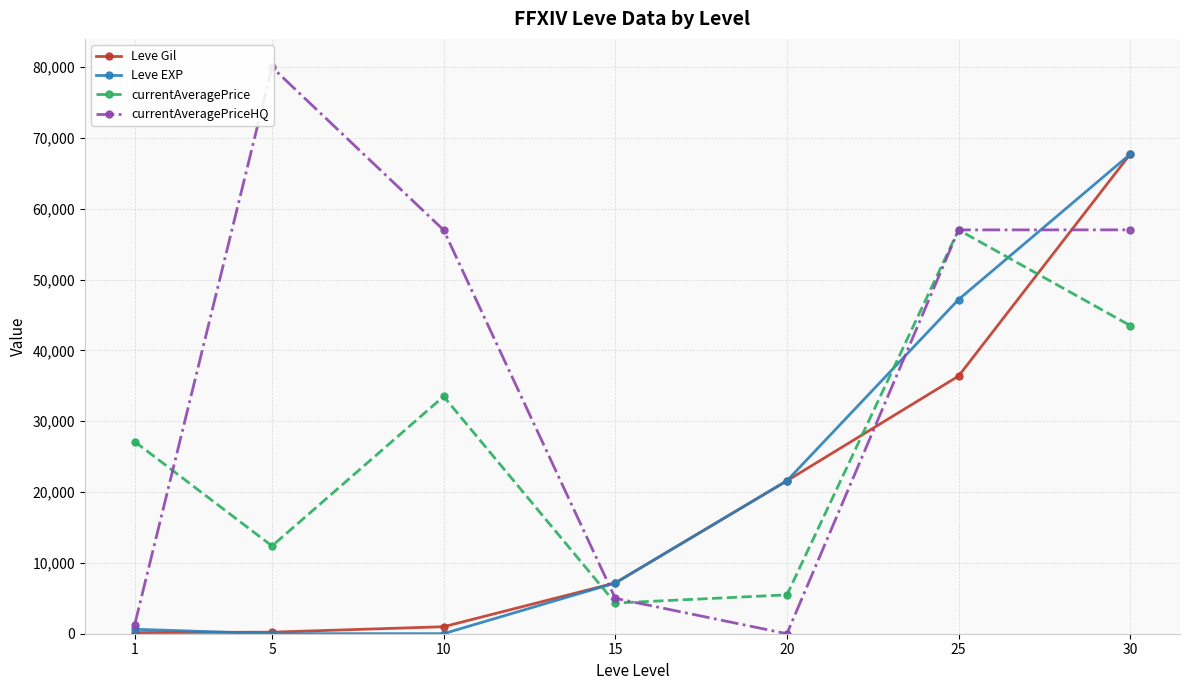

What is the average value of the Leve Gil series?

19180